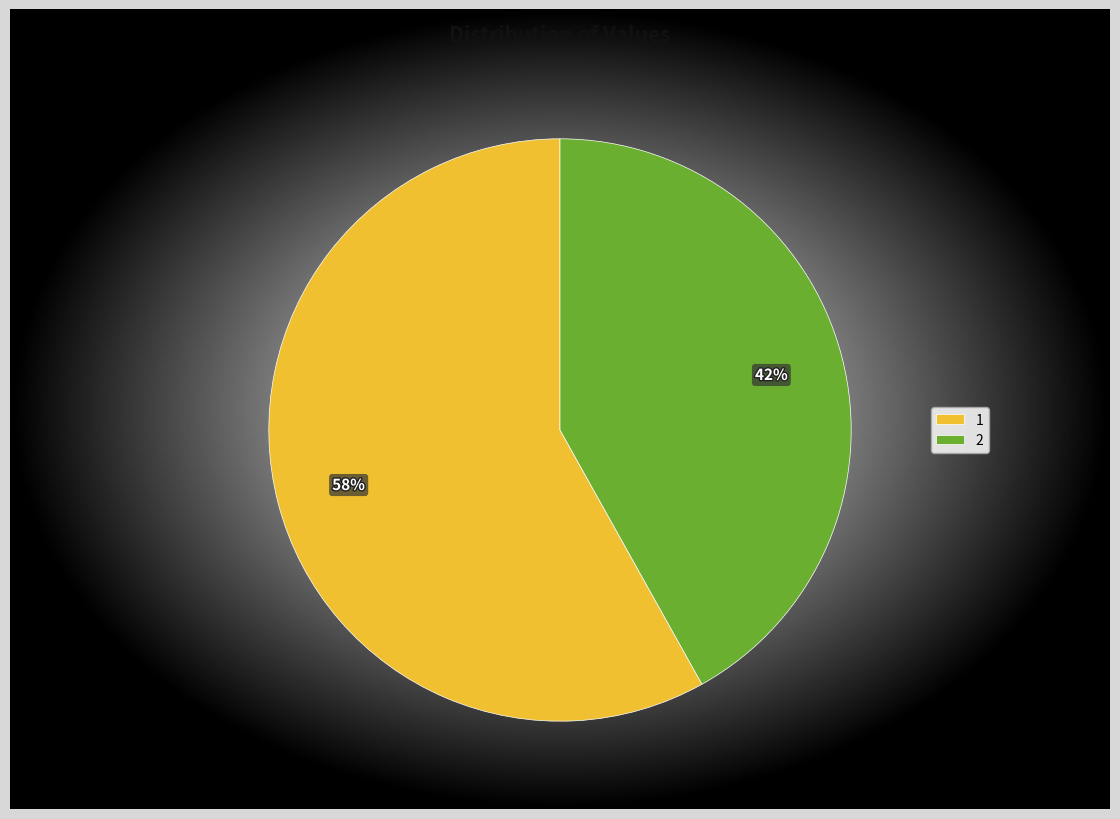

To the nearest percent, what is the difference between the largest and smallest slice percentages?

16%